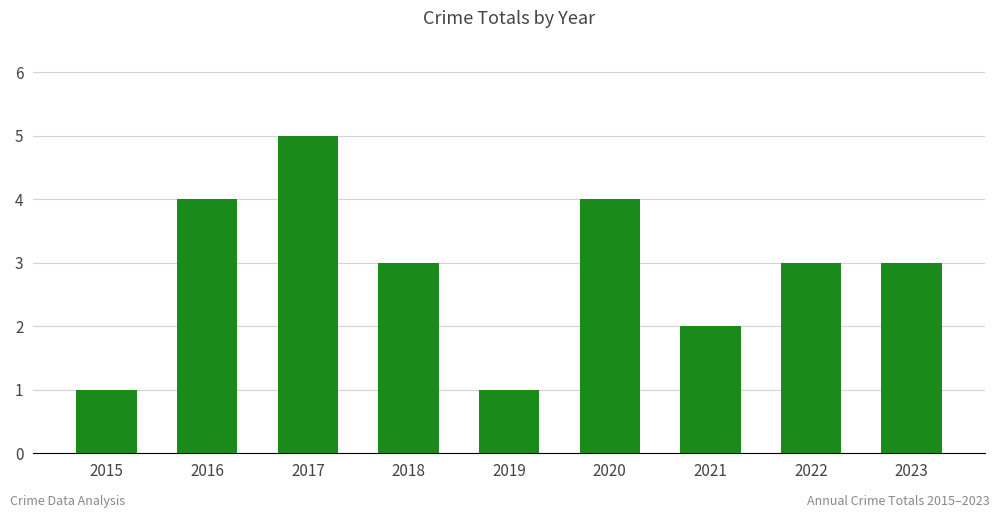

Does the chart contain any negative values?

No